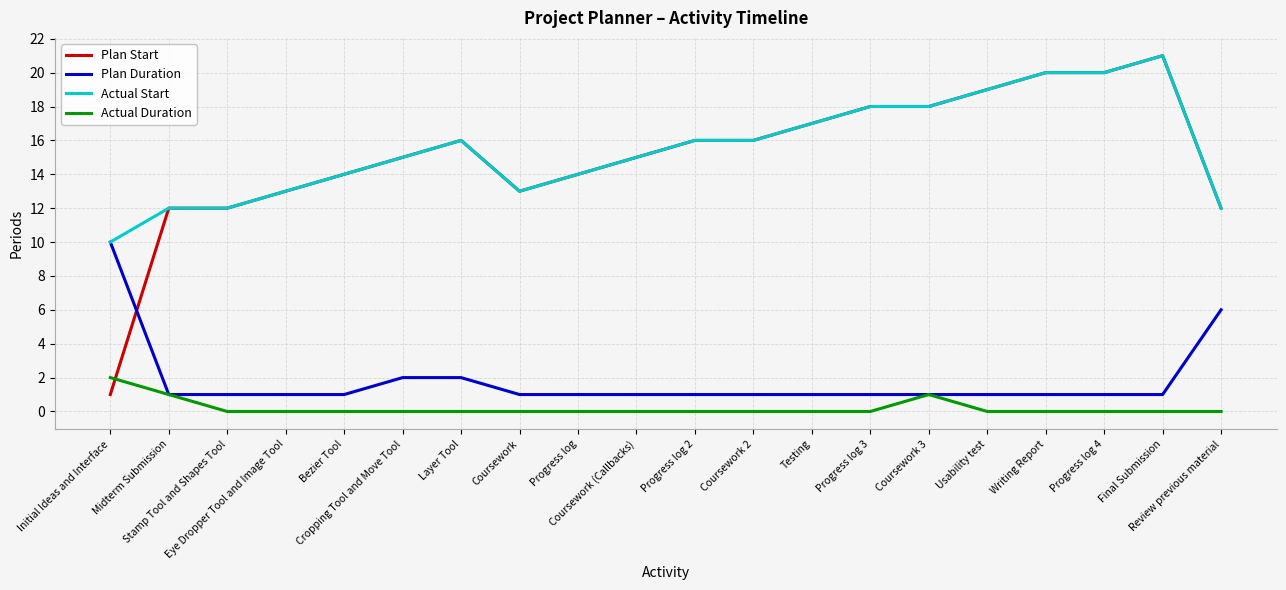

True or false: Actual Duration has a value of 0 at Writing Report.

True